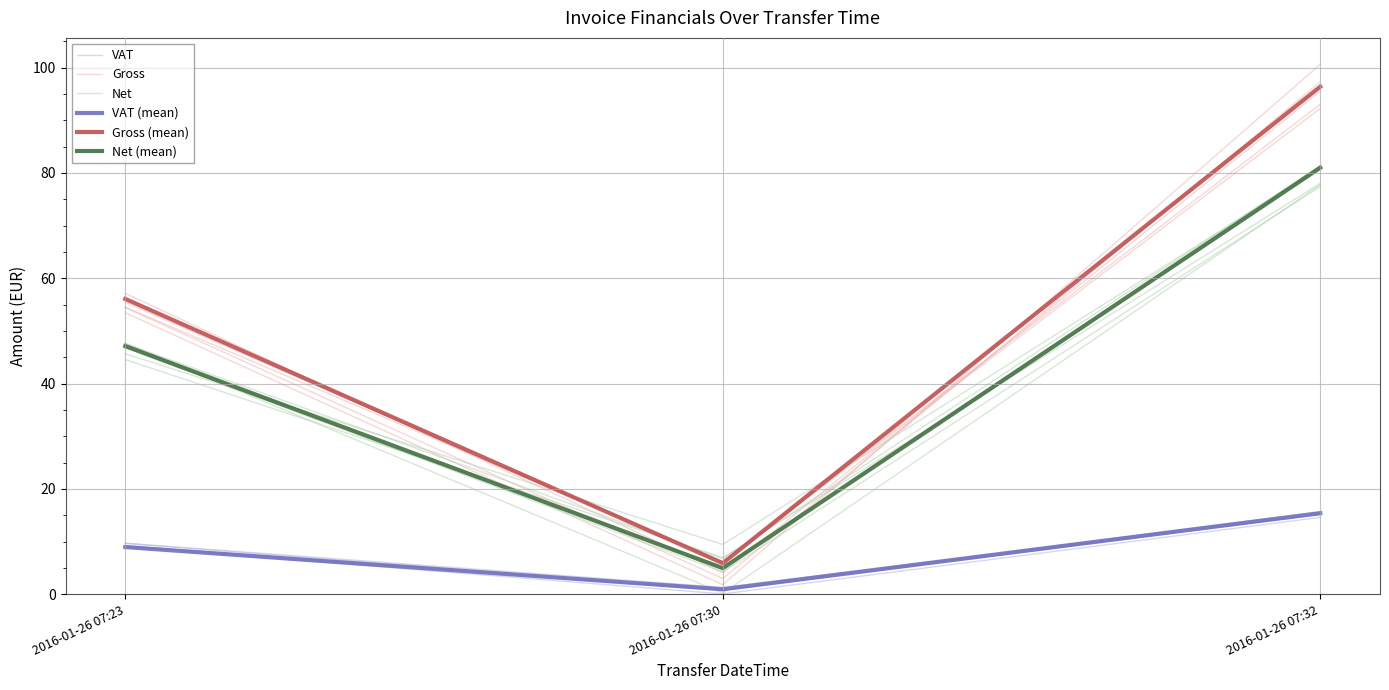

What is the approximate value of Net (mean) at 2016-01-26 07:32?

81.0